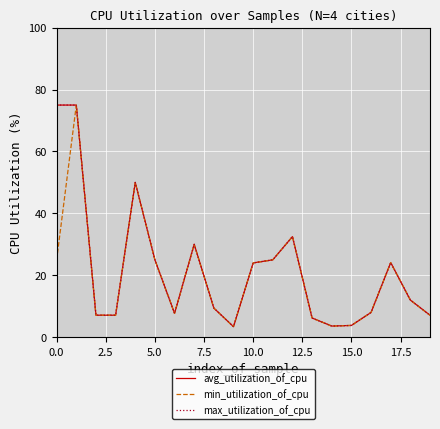

At how many categories does at least one series exceed 47?

3